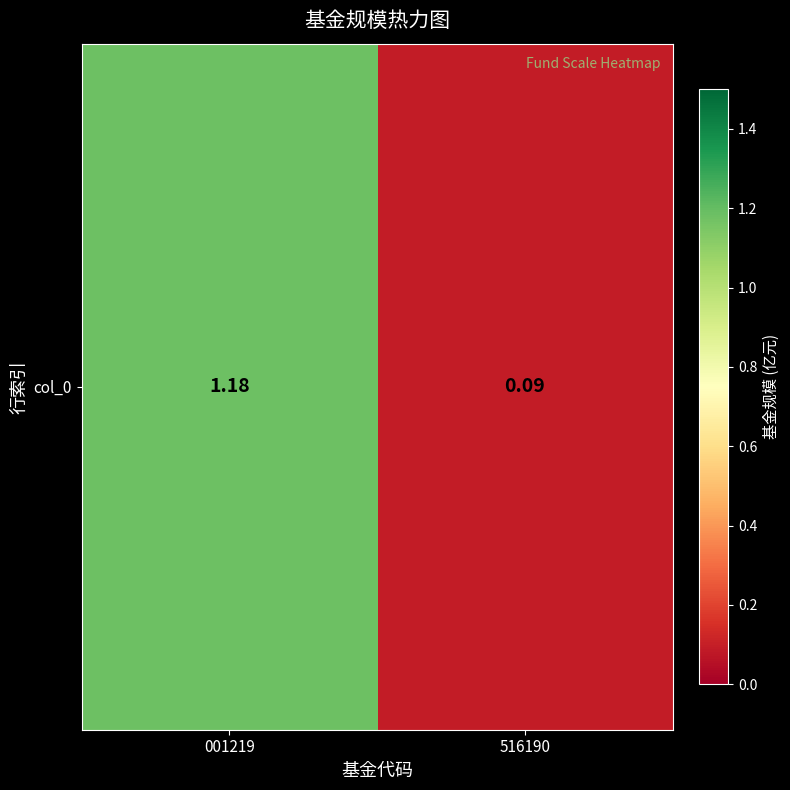

How many data points does each series have?

2